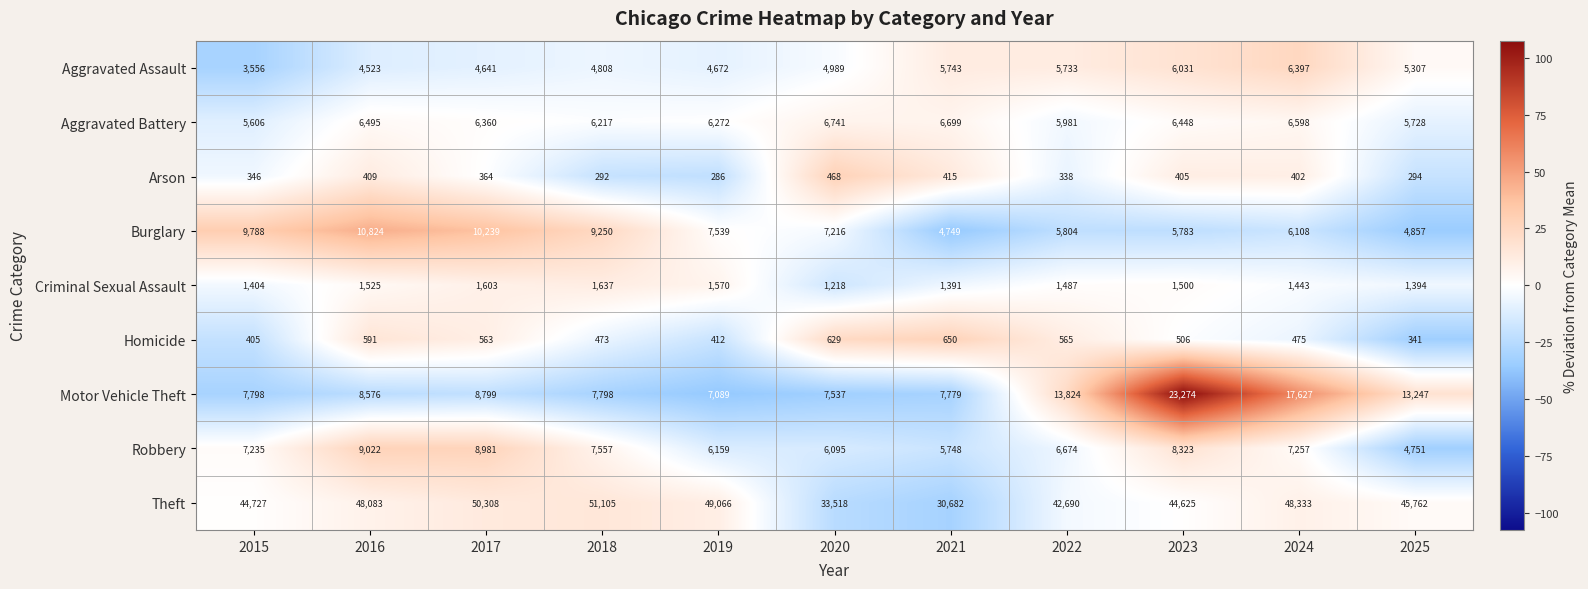

True or false: Motor Vehicle Theft has a value of 4236 at 2018.

False